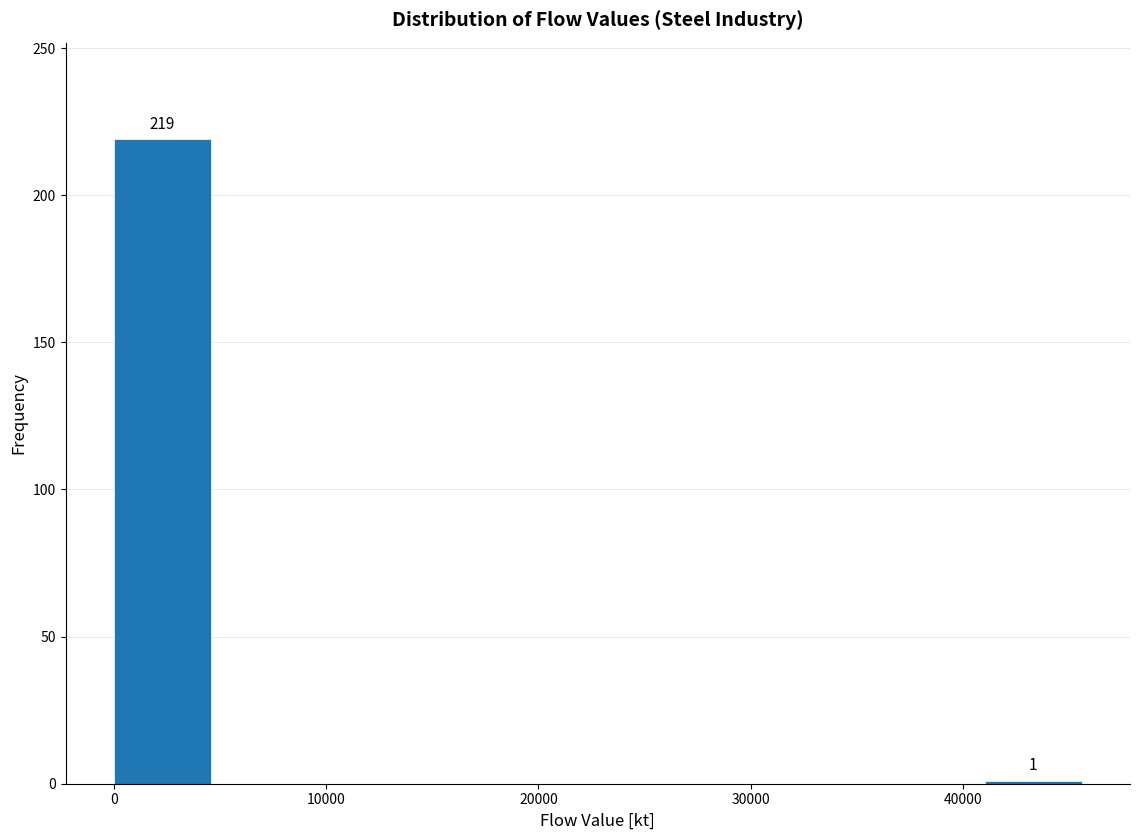

Over which range of the x-axis is the bar tallest?

0 to 5000